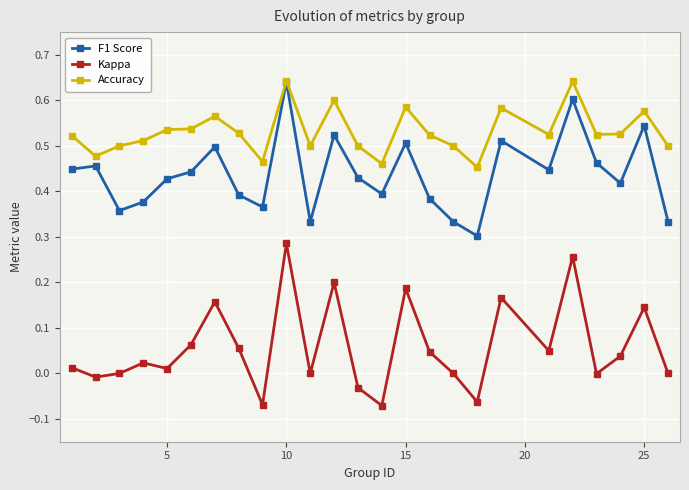

Rank the series by their average value, from lowest to highest.

Kappa, F1 Score, Accuracy